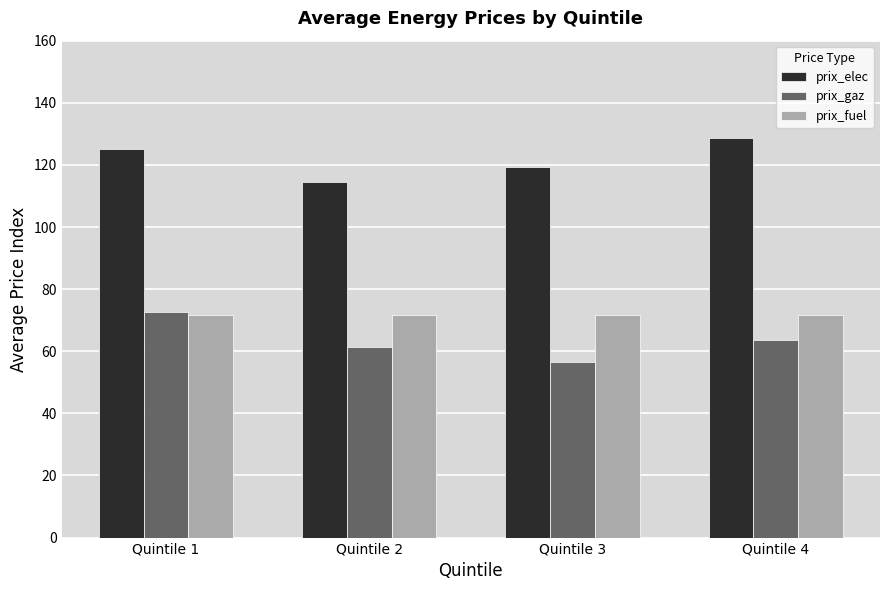

What are all the series names shown in the legend?

prix_elec, prix_gaz, prix_fuel